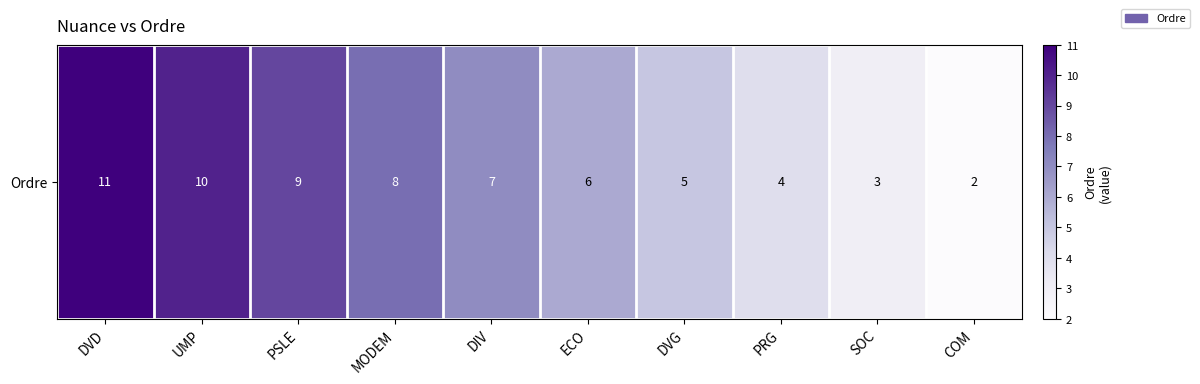

Count the values in the range 4 to 9.

6